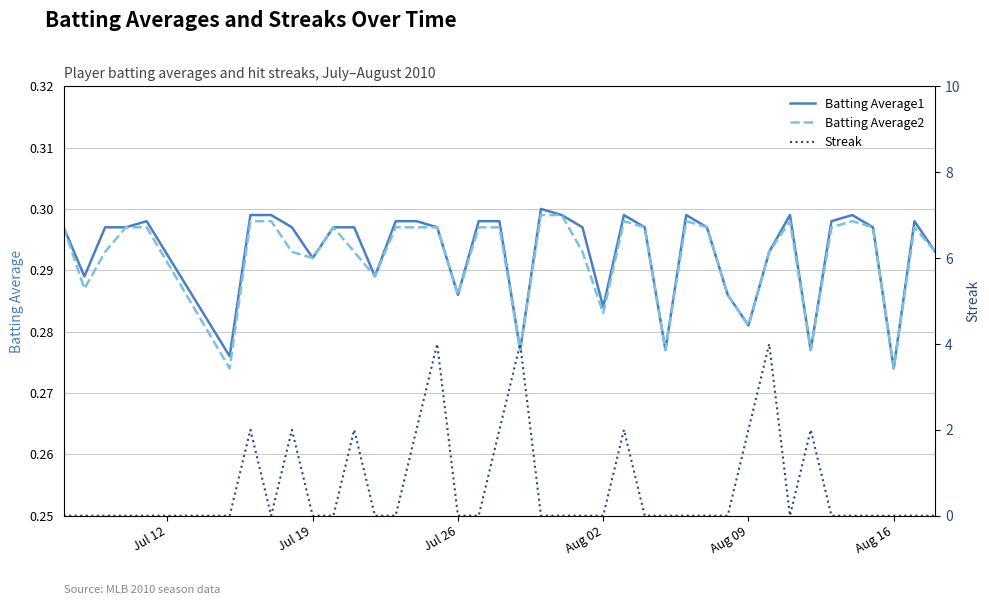

Where is Batting Average1 nearest to the value 0?

Aug 16